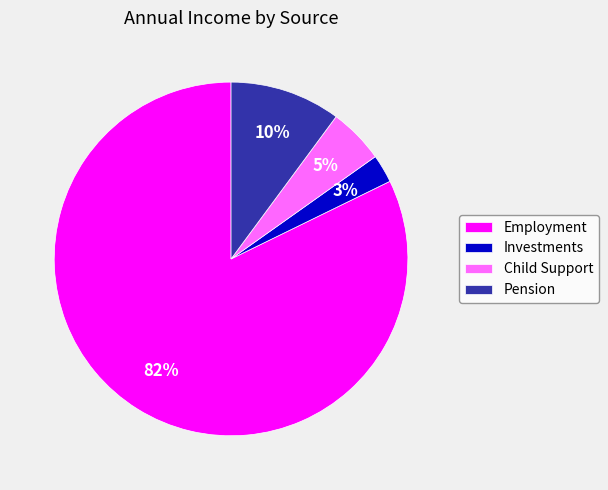

Is there any slice that represents more than half of the pie?

Yes